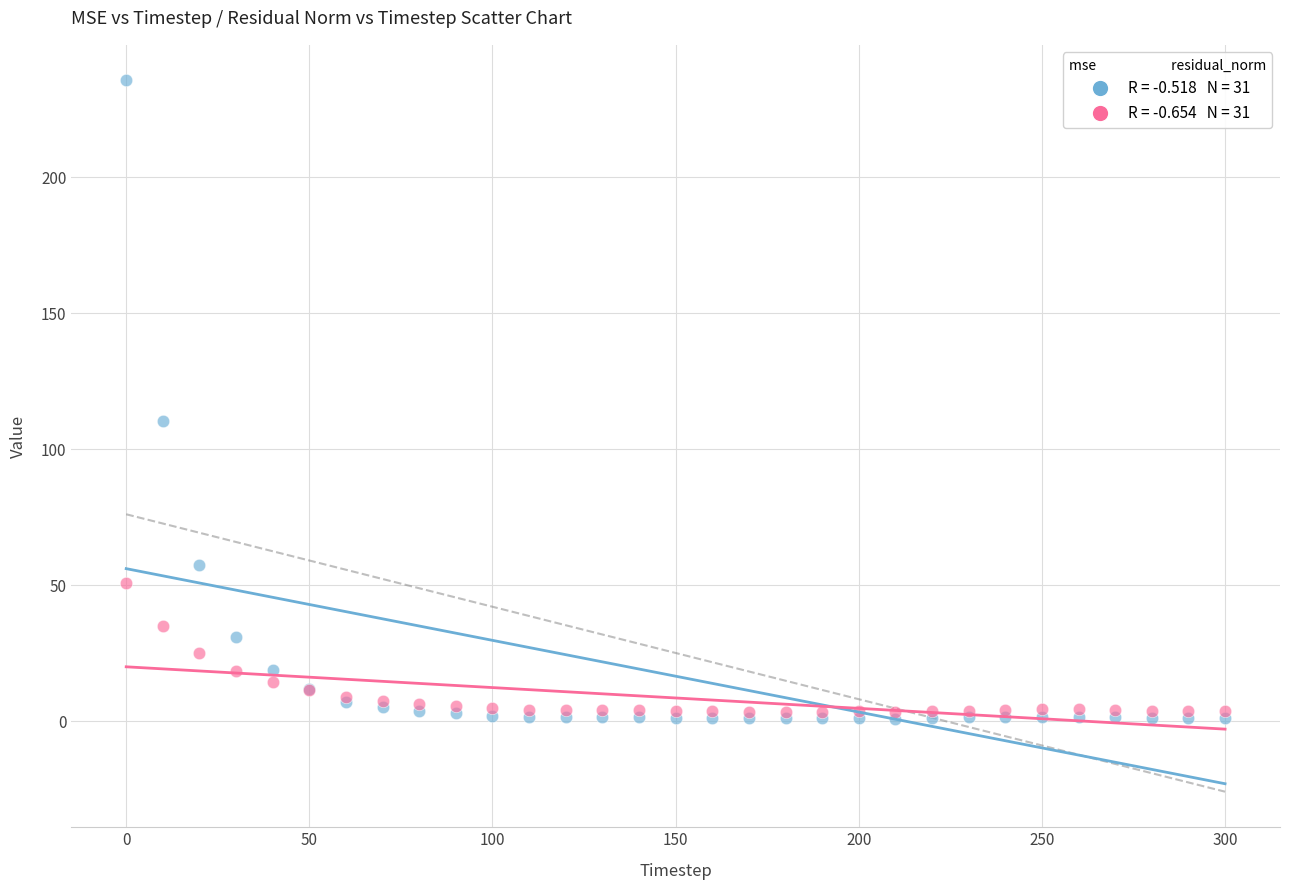

Across all series, what Y value is closest to 118?

110.6